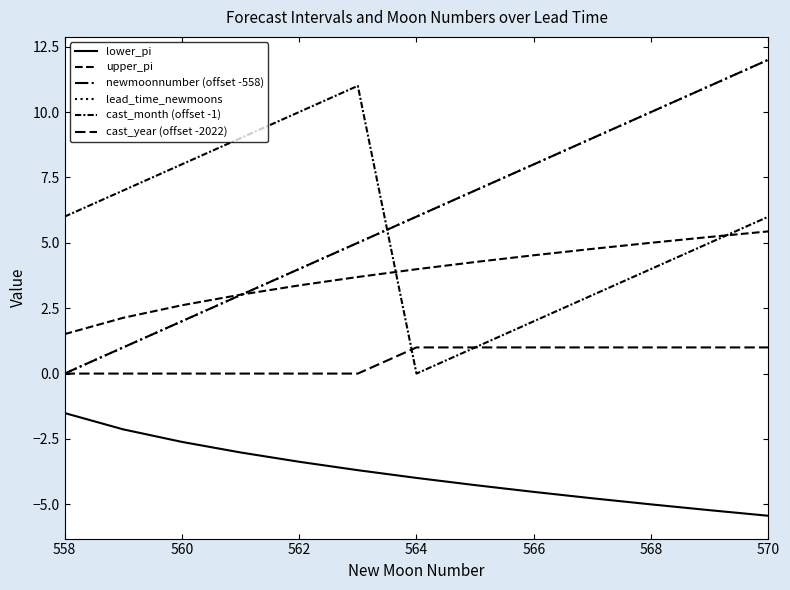

Reading right to left, transcribe all the data shown in this chart.

lower_pi: -5.4	-5.2	-5.0	-4.8	-4.5	-4.3	-4.0	-3.7	-3.4	-3.0	-2.6	-2.1	-1.5
upper_pi: 5.4	5.2	5.0	4.8	4.5	4.3	4.0	3.7	3.4	3.0	2.6	2.1	1.5
newmoonnumber (offset -558): 12.0	11.0	10.0	9.0	8.0	7.0	6.0	5.0	4.0	3.0	2.0	1.0	0.0
lead_time_newmoons: 12.0	11.0	10.0	9.0	8.0	7.0	6.0	5.0	4.0	3.0	2.0	1.0	0.0
cast_month (offset -1): 6.0	5.0	4.0	3.0	2.0	1.0	0.0	11.0	10.0	9.0	8.0	7.0	6.0
cast_year (offset -2022): 1.0	1.0	1.0	1.0	1.0	1.0	1.0	0.0	0.0	0.0	0.0	0.0	0.0